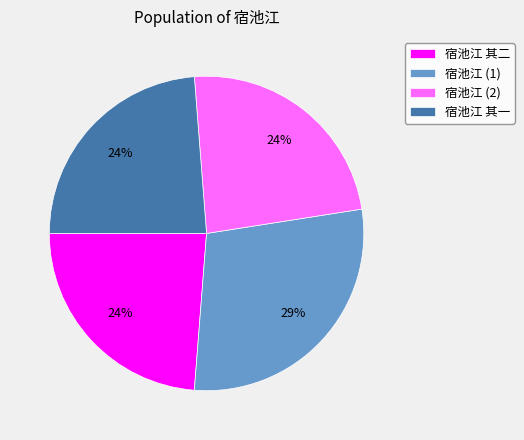

Do 宿池江 其一 and 宿池江 (2) together represent more than half of the pie?

No